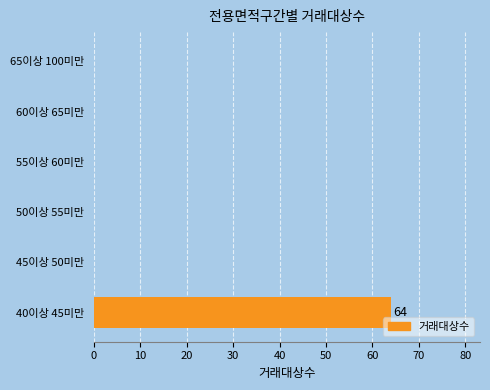

Is it true that the value at 60이상 65미만 is -27?

False